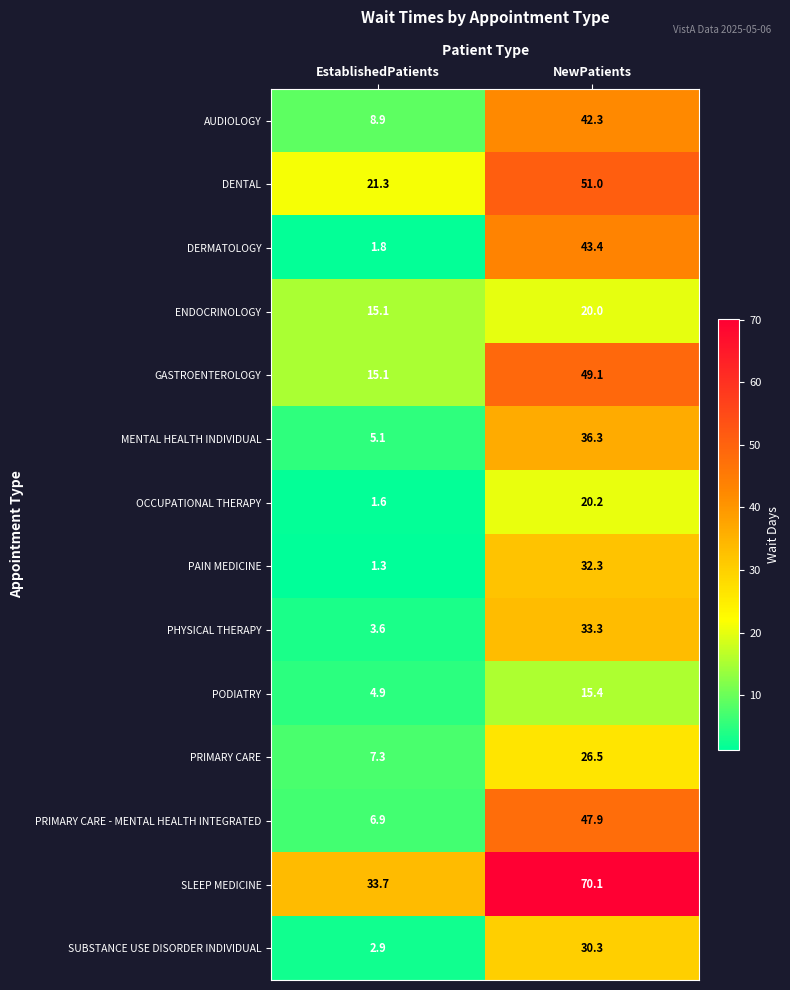

Which series has the widest spread of values?

DERMATOLOGY